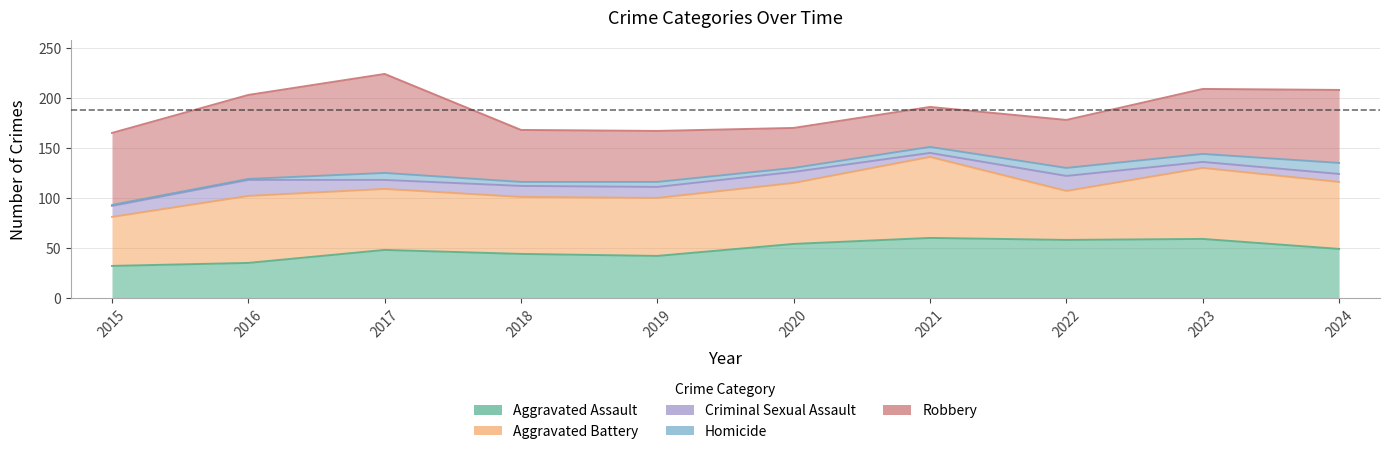

What is the sum of all Criminal Sexual Assault values?

102